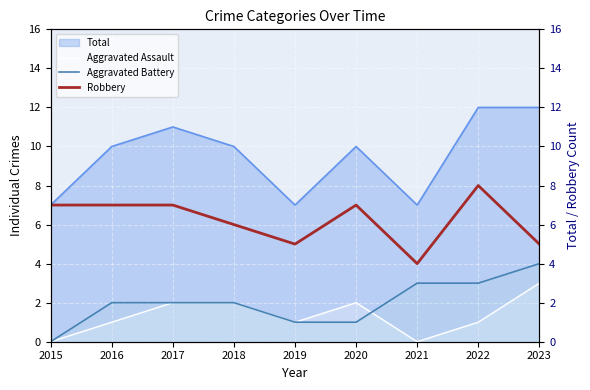

The value of Robbery at 2019 is 8. True or false?

False